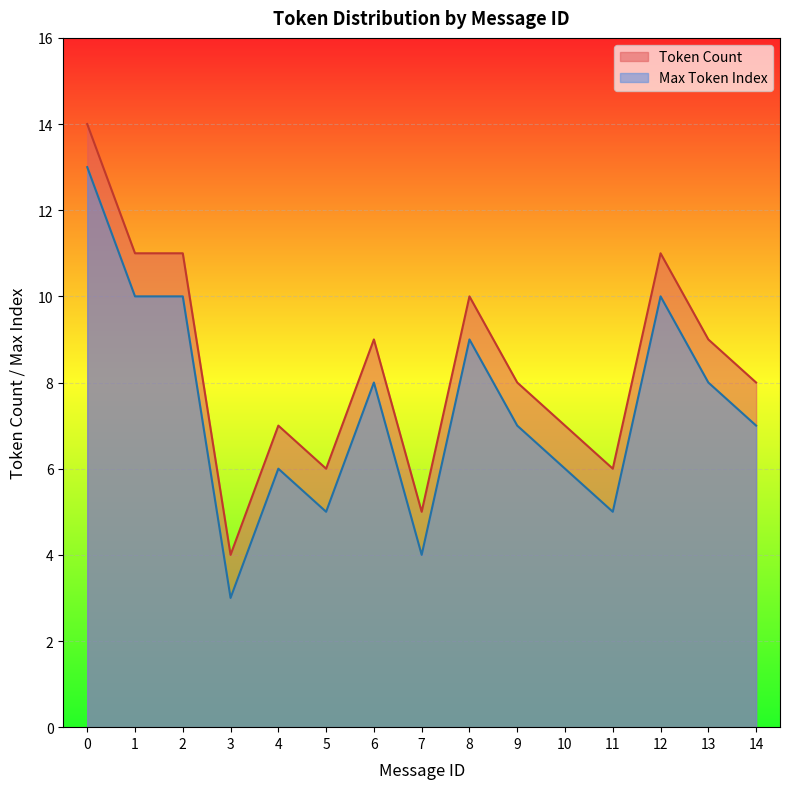

True or false: Correct has a value of 8 at 9.

True